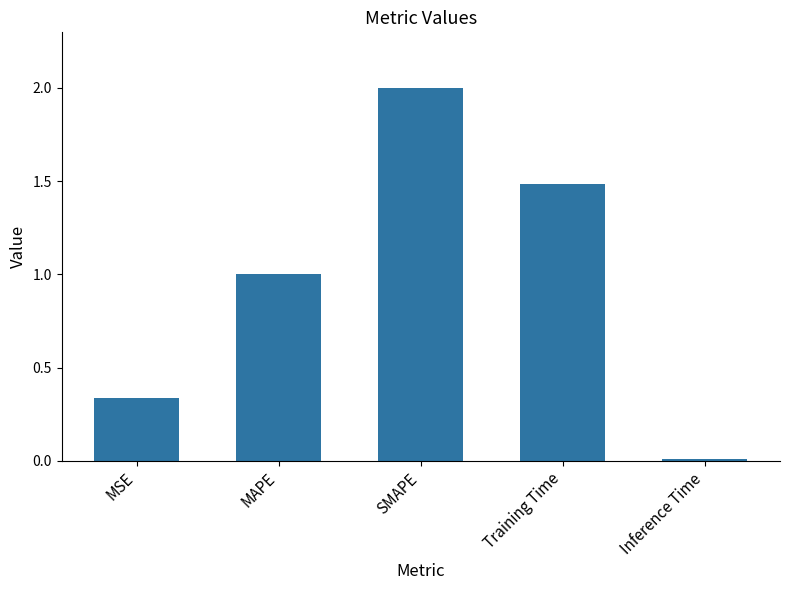

The value at MSE is 0.1. True or false?

False